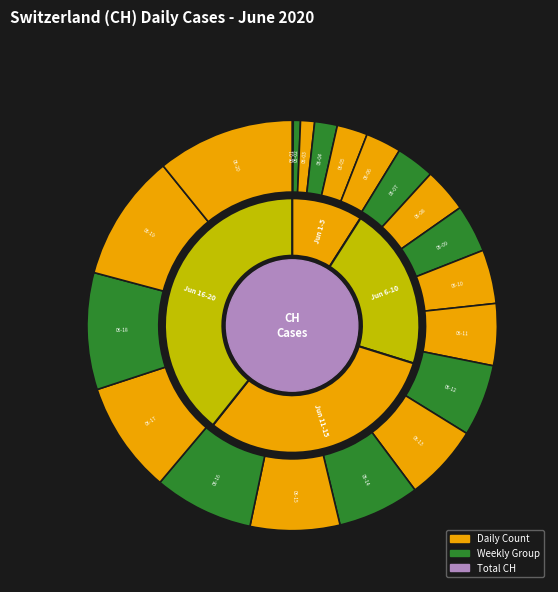

Does 2020-06-11 represent more than half of the total?

No